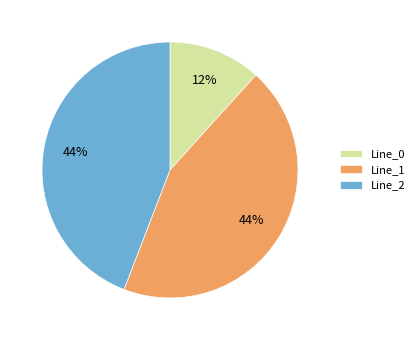

What is the ratio of the value at Line_0 to the value at Line_2?

0.3